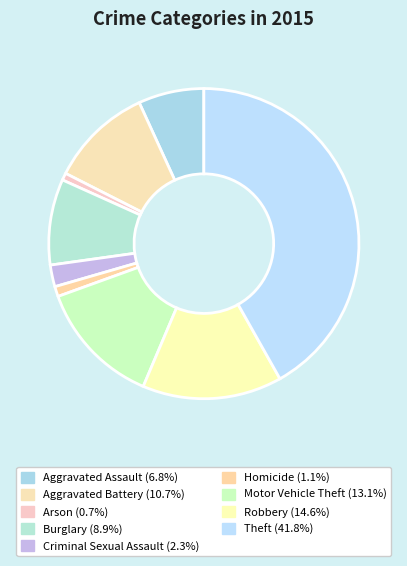

Does any single category account for the majority?

No